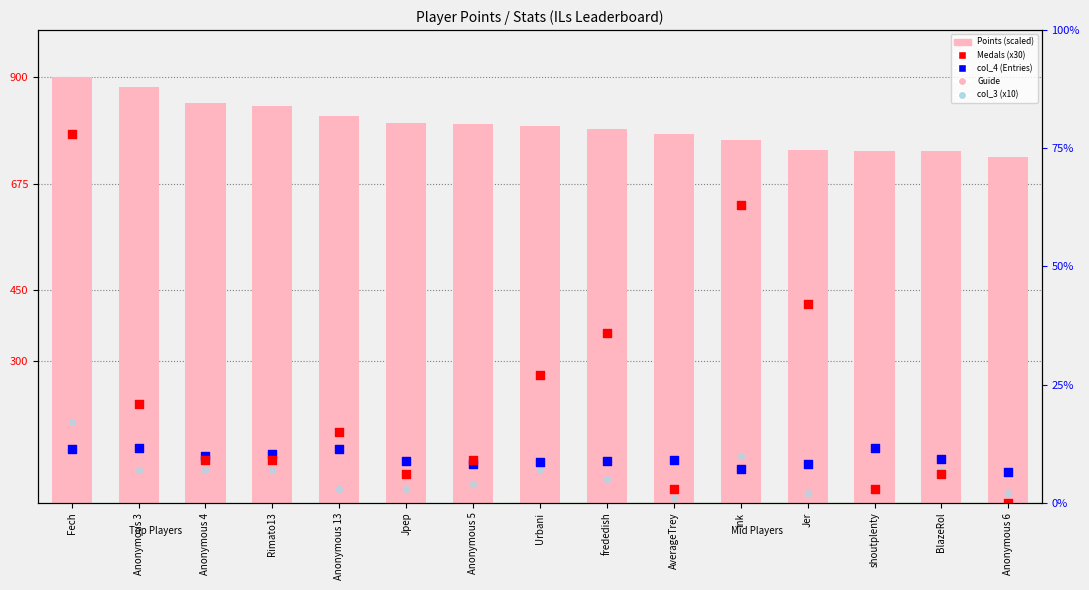

At how many categories does at least one series exceed 416?

15